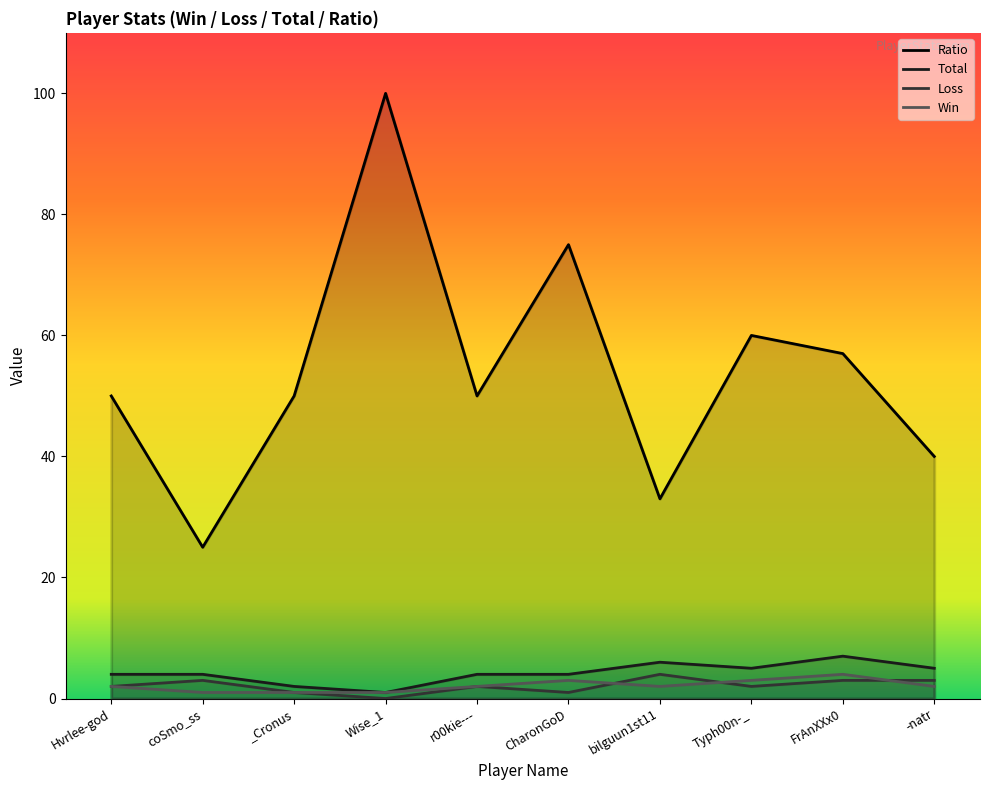

How many values in the Loss series are below 2?

3